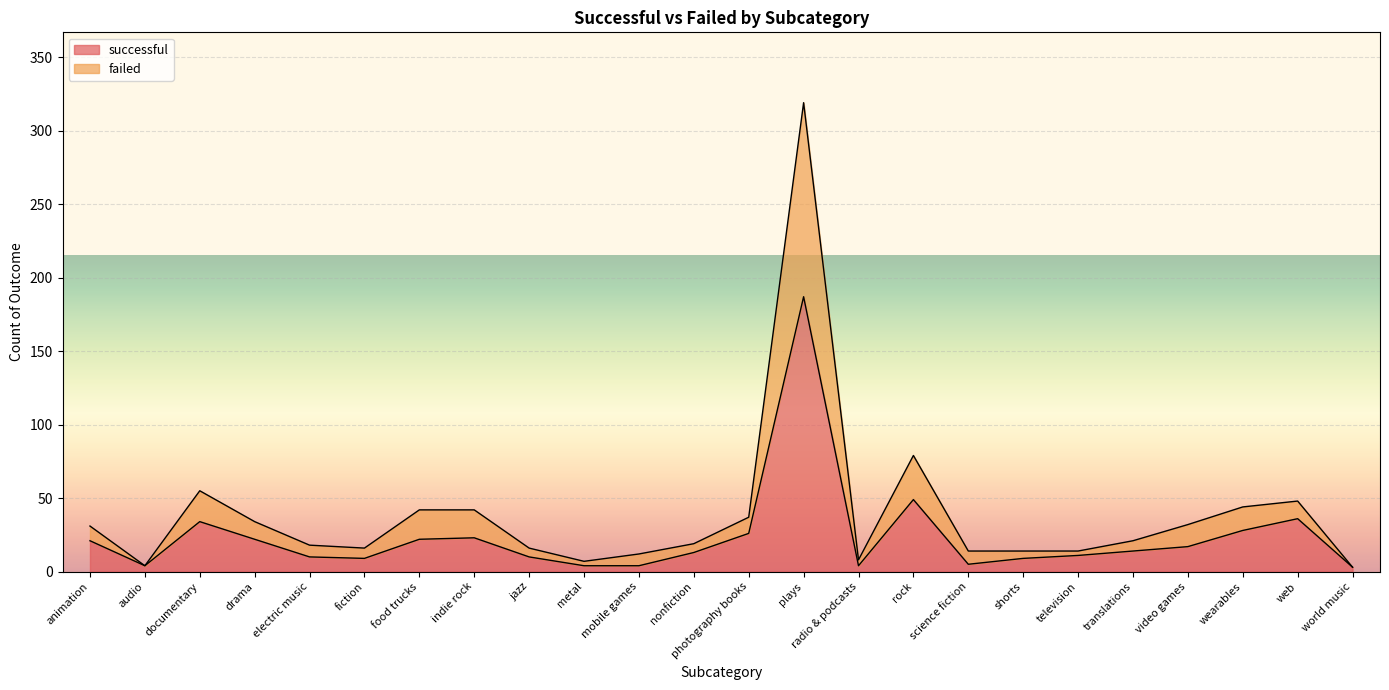

Reading left to right, what are all the values shown in this chart?

successful: animation=21	audio=4	documentary=34	drama=22	electric music=10	fiction=9	food trucks=22	indie rock=23	jazz=10	metal=4	mobile games=4	nonfiction=13	photography books=26	plays=187	radio & podcasts=4	rock=49	science fiction=5	shorts=9	television=11	translations=14	video games=17	wearables=28	web=36	world music=3
failed: animation=31	audio=4	documentary=55	drama=34	electric music=18	fiction=16	food trucks=42	indie rock=42	jazz=16	metal=7	mobile games=12	nonfiction=19	photography books=37	plays=319	radio & podcasts=8	rock=79	science fiction=14	shorts=14	television=14	translations=21	video games=32	wearables=44	web=48	world music=3